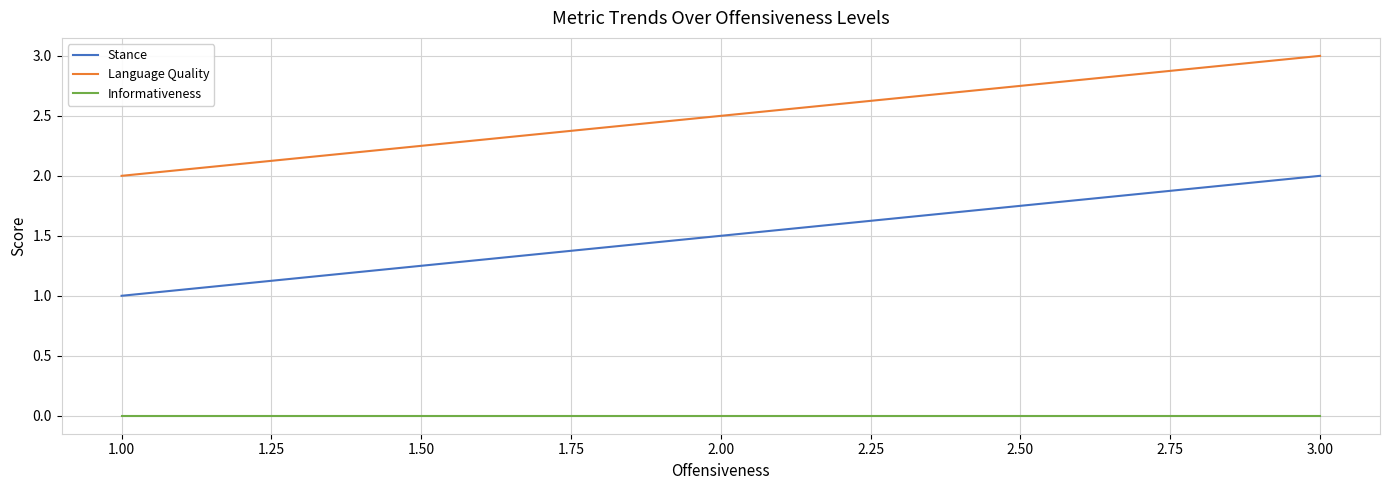

Which series changed the most between 2.00 and 2.25?

Stance